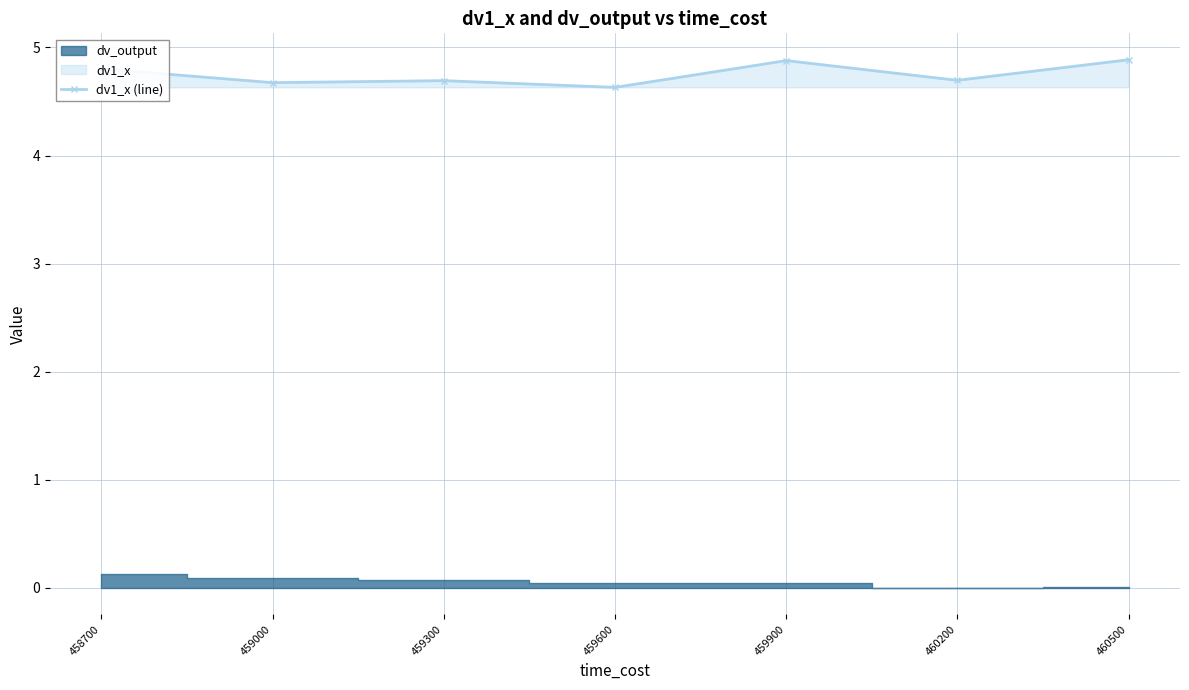

The value at 460500 is 2.4. True or false?

False